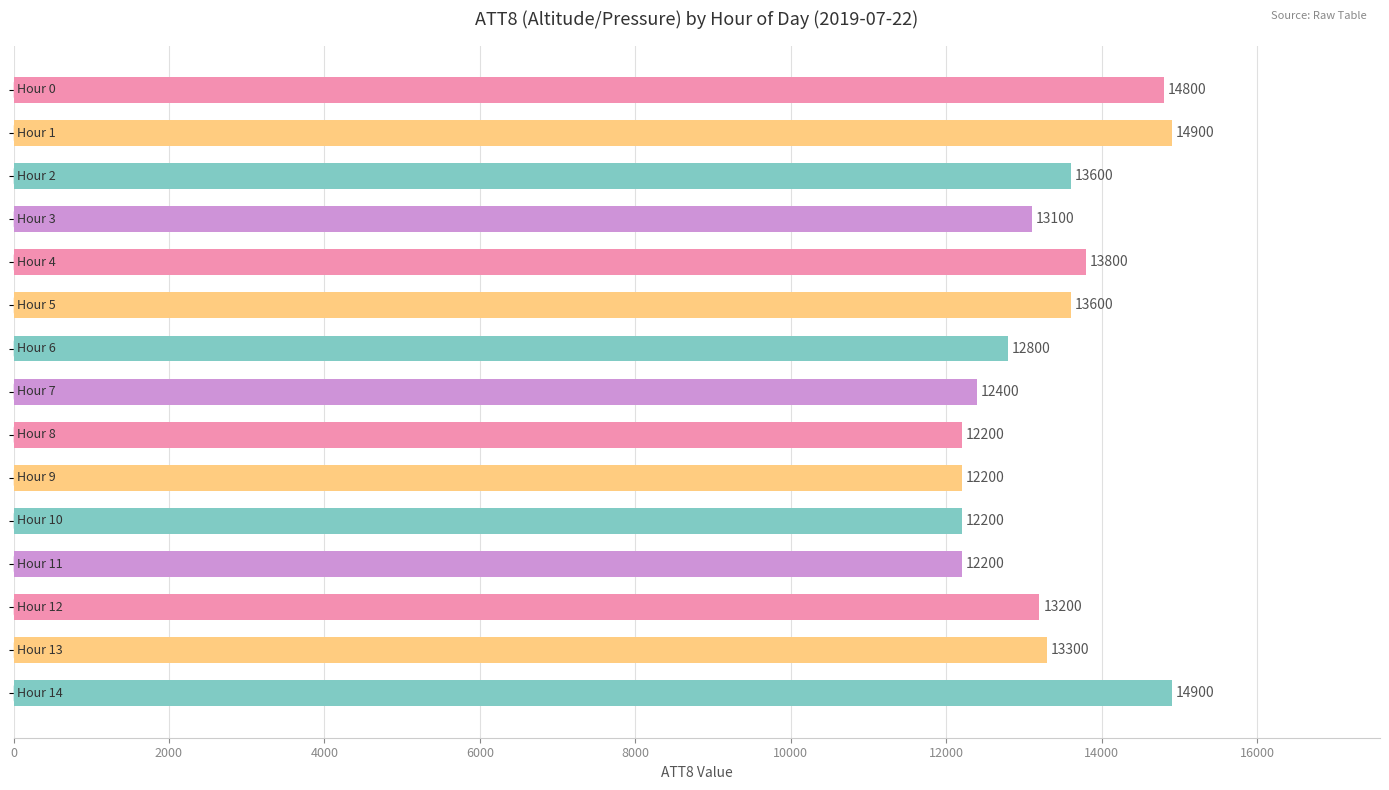

What is the average value?

13280